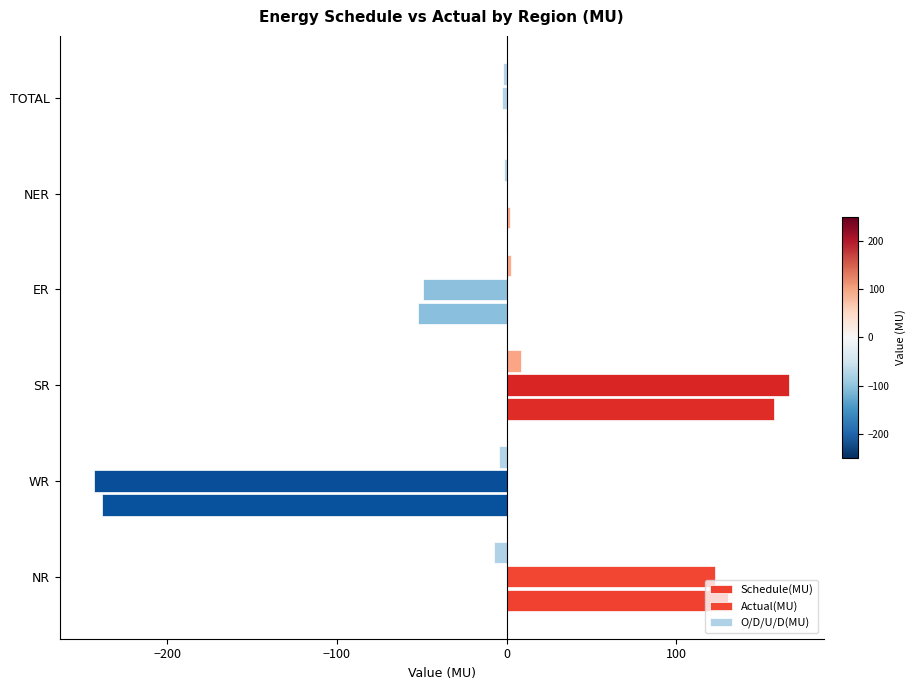

Reading right to left, list all the values displayed in this chart.

Schedule(MU): -0.5	1.9	-52.1	157.8	-238.5	130.4
Actual(MU): -2.7	0.2	-49.3	166.5	-243.1	123.0
O/D/U/D(MU): -2.2	-1.7	2.8	8.7	-4.6	-7.5